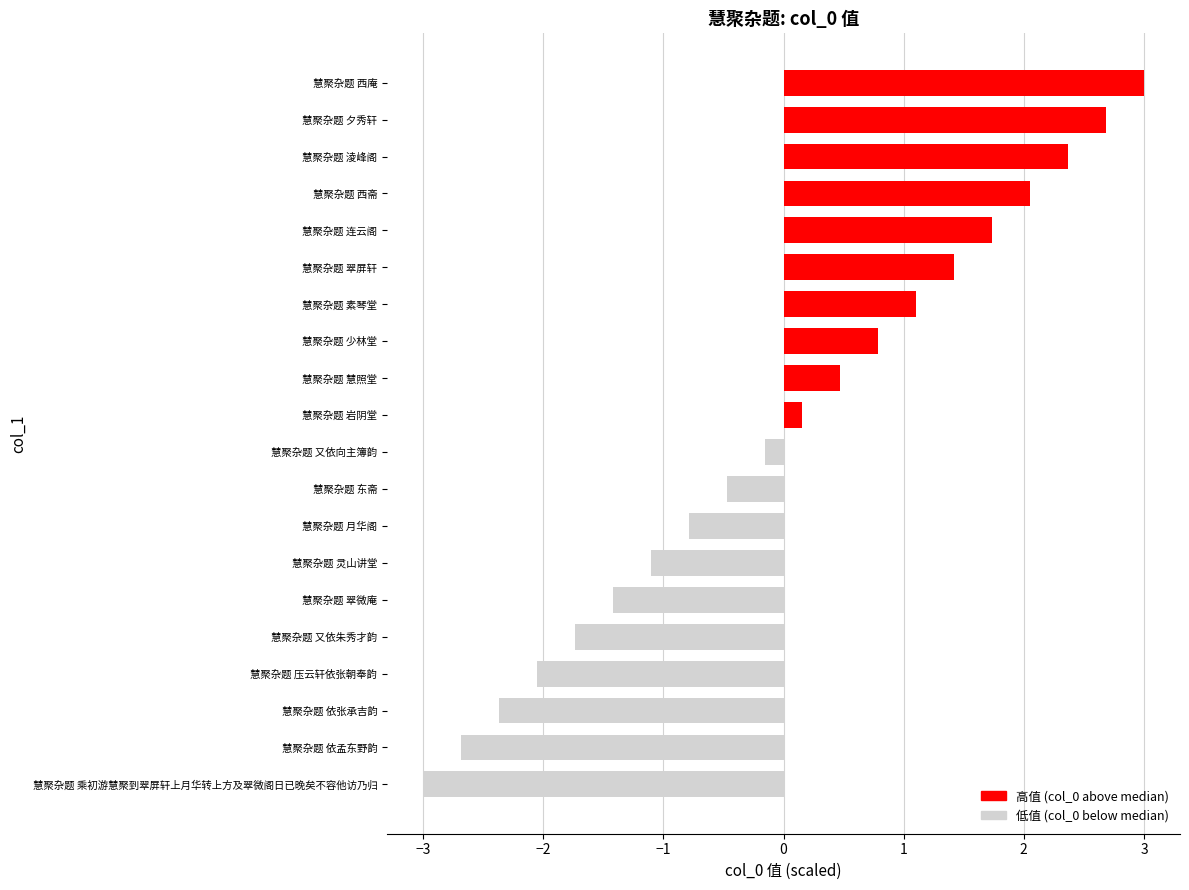

List the labels in order of value, largest first.

慧聚杂题 西庵, 慧聚杂题 夕秀轩, 慧聚杂题 淩峰阁, 慧聚杂题 西斋, 慧聚杂题 连云阁, 慧聚杂题 翠屏轩, 慧聚杂题 素琴堂, 慧聚杂题 少林堂, 慧聚杂题 慧照堂, 慧聚杂题 岩阴堂, 慧聚杂题 又依向主簿韵, 慧聚杂题 东斋, 慧聚杂题 月华阁, 慧聚杂题 灵山讲堂, 慧聚杂题 翠微庵, 慧聚杂题 又依朱秀才韵, 慧聚杂题 压云轩依张朝奉韵, 慧聚杂题 依张承吉韵, 慧聚杂题 依孟东野韵, 慧聚杂题 乘初游慧聚到翠屏轩上月华转上方及翠微阁日已晚矣不容他访乃归